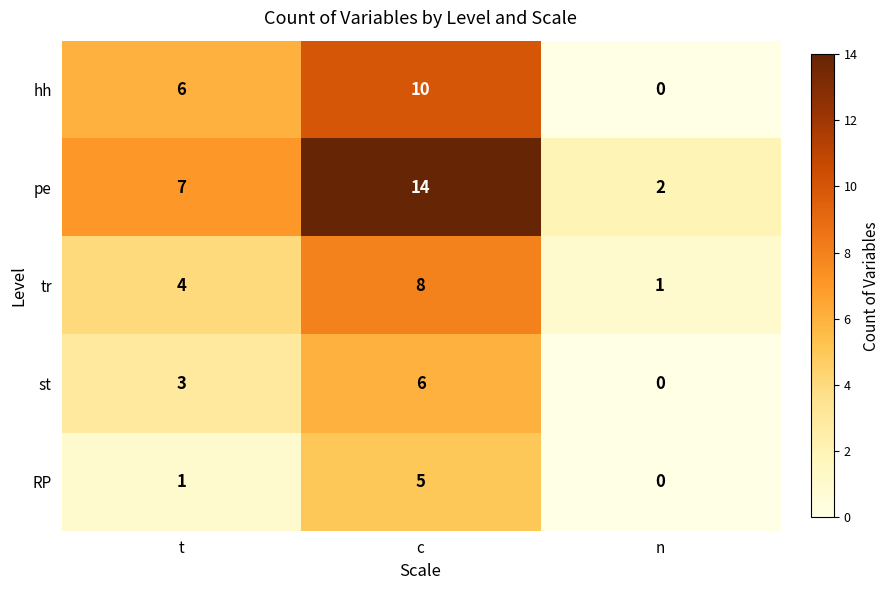

Reading right to left, extract all data points from this chart.

hh: 0	10	6
pe: 2	14	7
tr: 1	8	4
st: 0	6	3
RP: 0	5	1